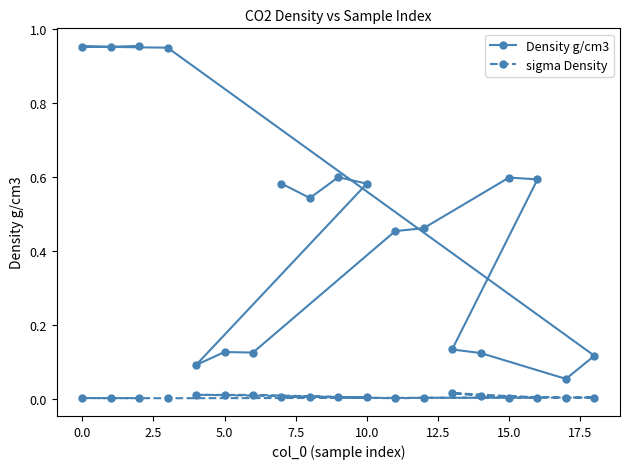

List the series in order of their peak value, highest first.

Density g/cm3, sigma Density